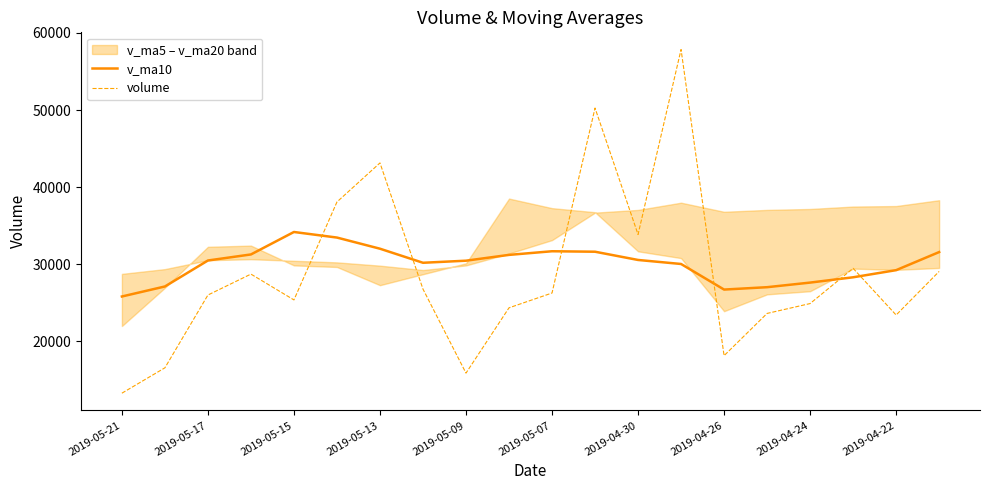

Rank the series by their average value, from lowest to highest.

volume, v_ma10